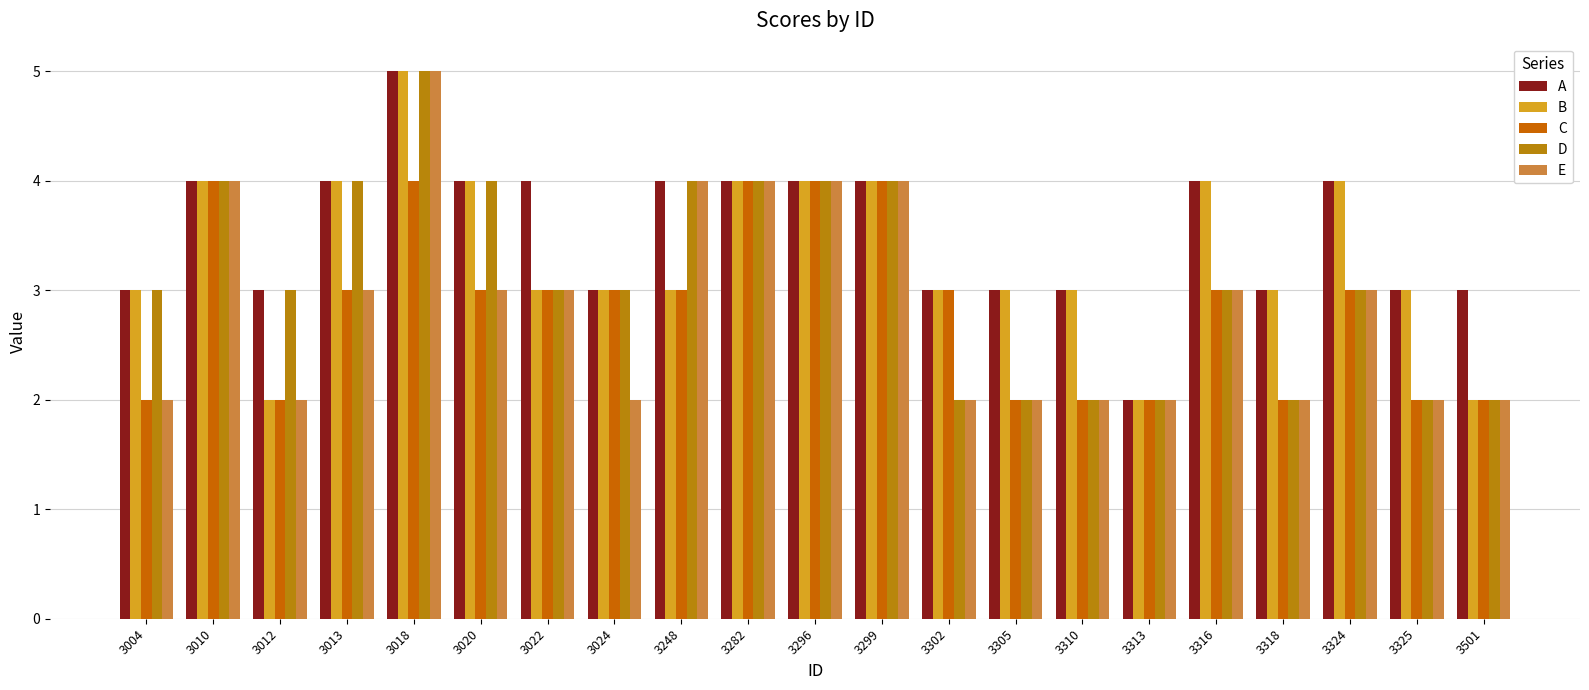

Reading left to right, transcribe all the data shown in this chart.

A: 3004=3	3010=4	3012=3	3013=4	3018=5	3020=4	3022=4	3024=3	3248=4	3282=4	3296=4	3299=4	3302=3	3305=3	3310=3	3313=2	3316=4	3318=3	3324=4	3325=3	3501=3
B: 3004=3	3010=4	3012=2	3013=4	3018=5	3020=4	3022=3	3024=3	3248=3	3282=4	3296=4	3299=4	3302=3	3305=3	3310=3	3313=2	3316=4	3318=3	3324=4	3325=3	3501=2
C: 3004=2	3010=4	3012=2	3013=3	3018=4	3020=3	3022=3	3024=3	3248=3	3282=4	3296=4	3299=4	3302=3	3305=2	3310=2	3313=2	3316=3	3318=2	3324=3	3325=2	3501=2
D: 3004=3	3010=4	3012=3	3013=4	3018=5	3020=4	3022=3	3024=3	3248=4	3282=4	3296=4	3299=4	3302=2	3305=2	3310=2	3313=2	3316=3	3318=2	3324=3	3325=2	3501=2
E: 3004=2	3010=4	3012=2	3013=3	3018=5	3020=3	3022=3	3024=2	3248=4	3282=4	3296=4	3299=4	3302=2	3305=2	3310=2	3313=2	3316=3	3318=2	3324=3	3325=2	3501=2